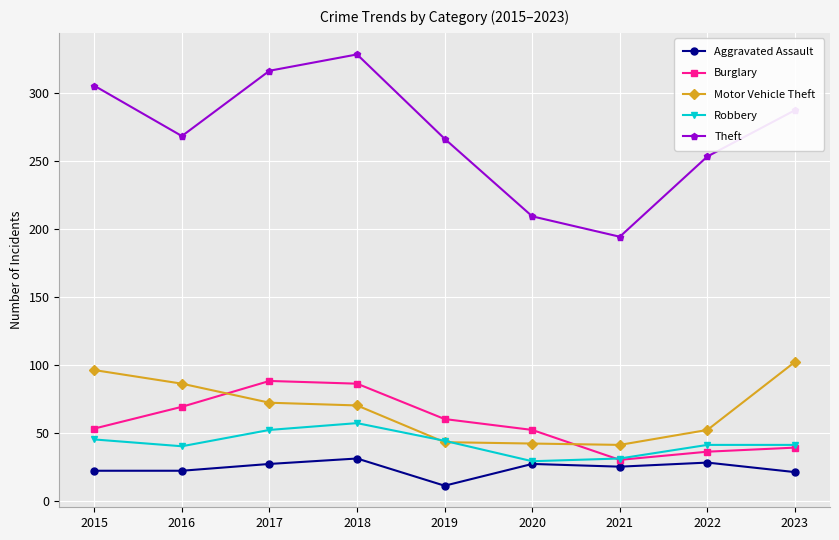

True or false: Theft and Robbery cross at least once.

False